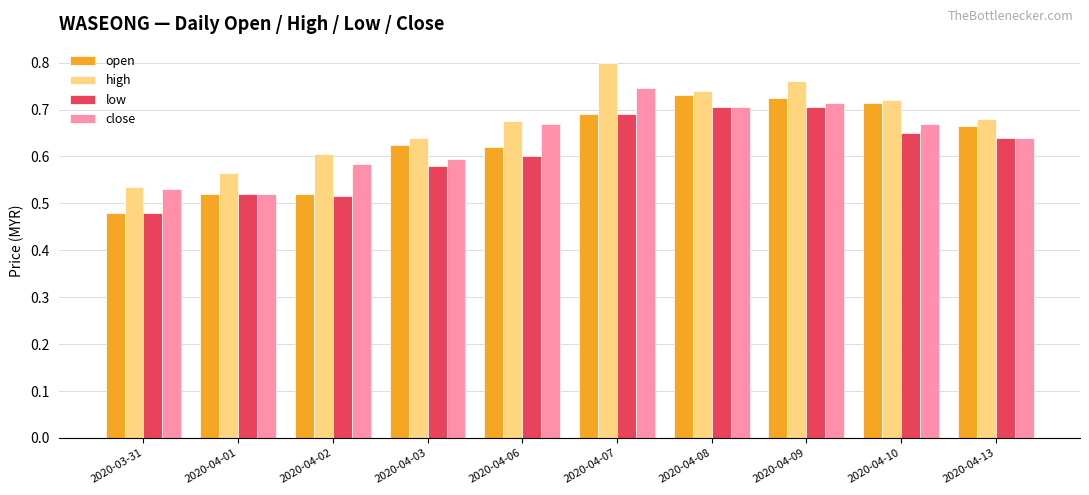

Between 2020-04-01 and 2020-04-13, which series saw the biggest shift?

open